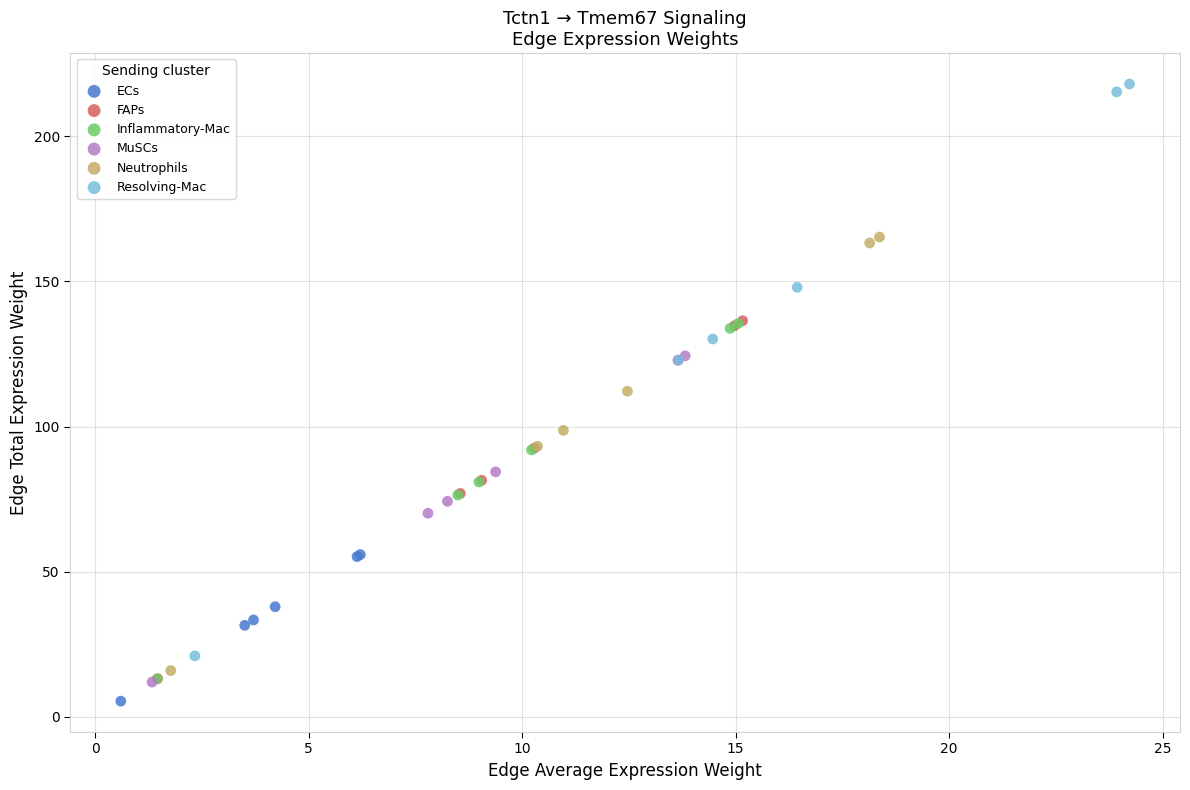

Which series has the largest Y range (max minus min)?

Resolving-Mac